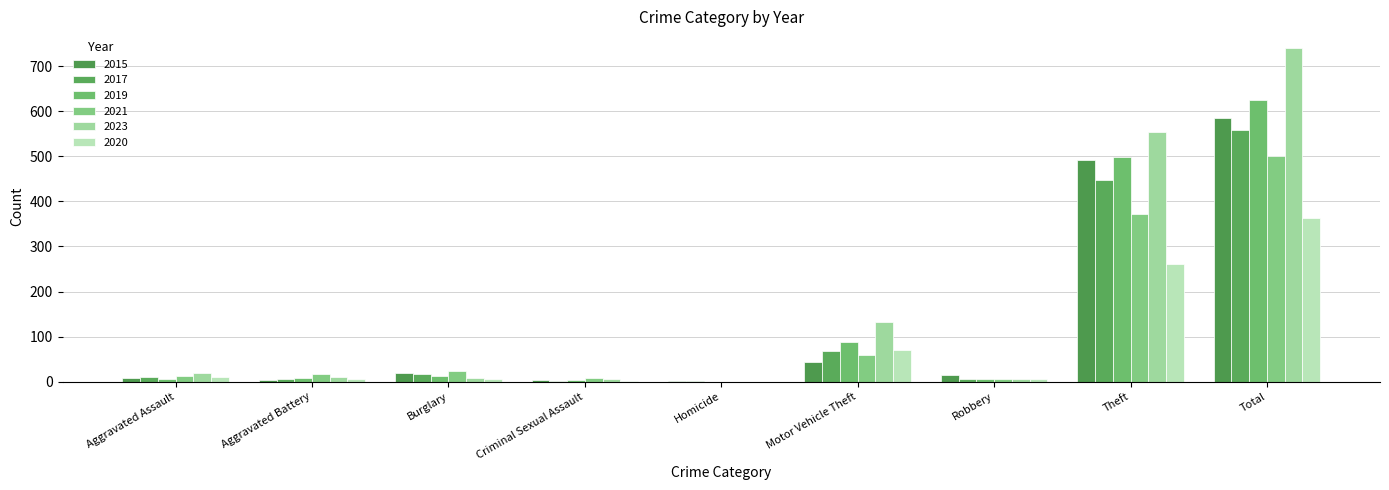

List the series in order of their peak value, highest first.

2023, 2019, 2015, 2017, 2021, 2020